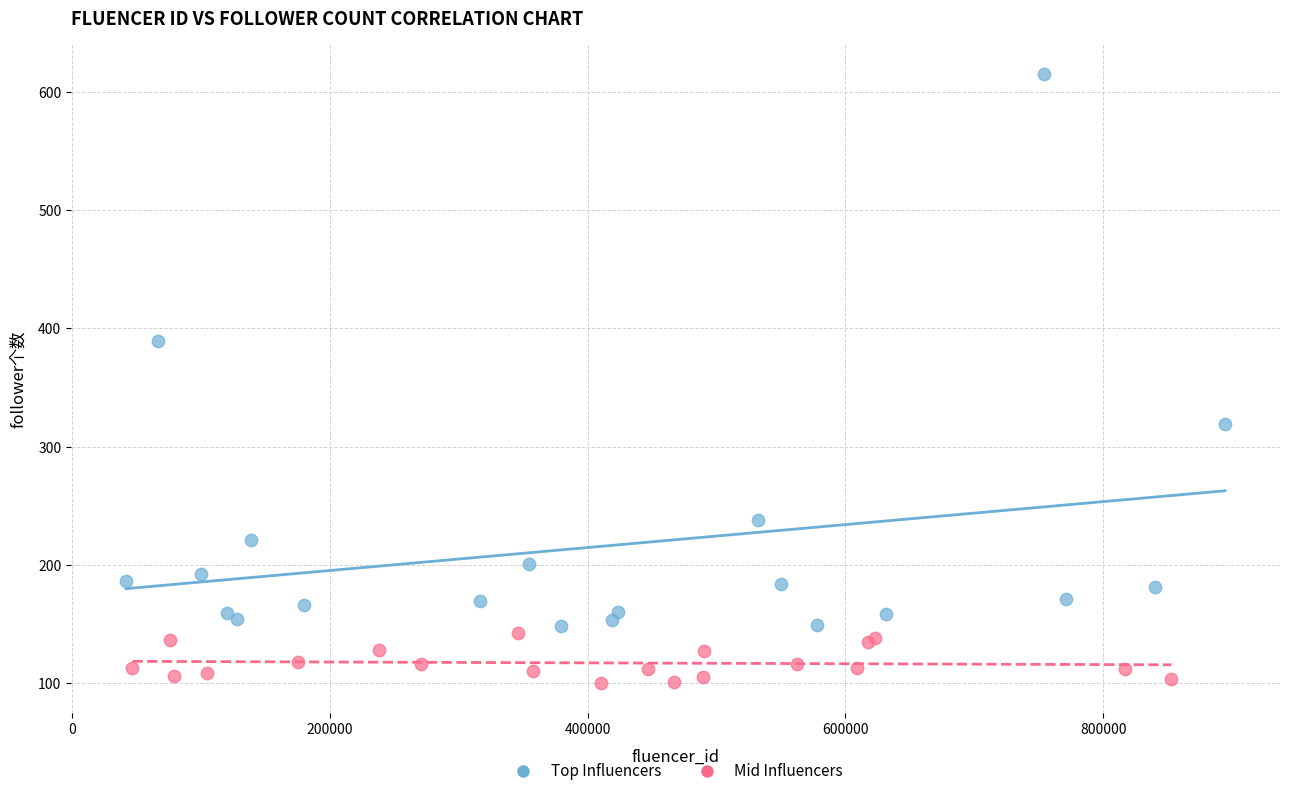

Which series reaches the maximum Y coordinate?

Top Influencers